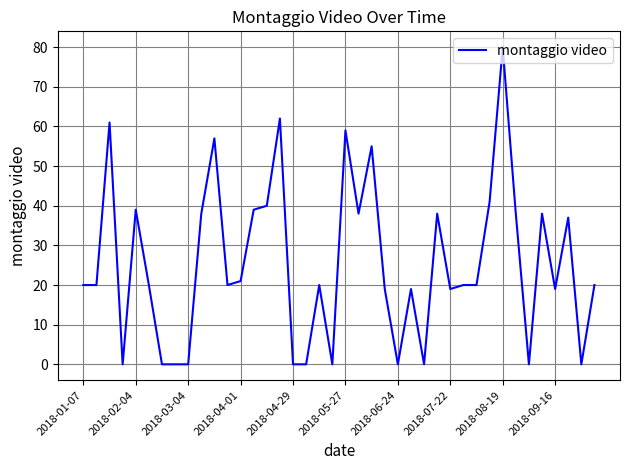

What is the maximum value shown in the chart?

80